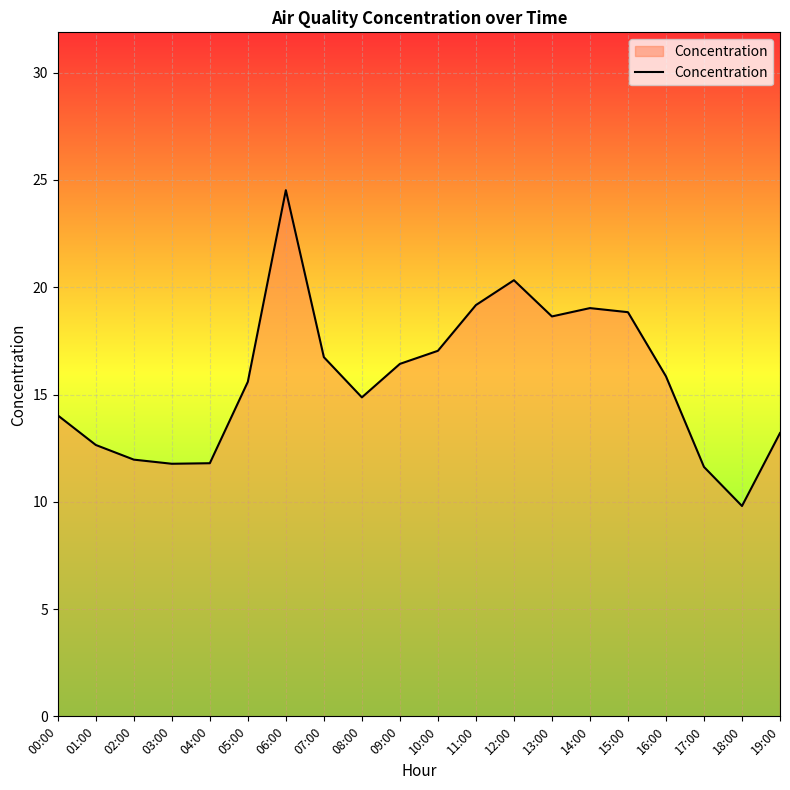

What position from the left is 11:00?

12